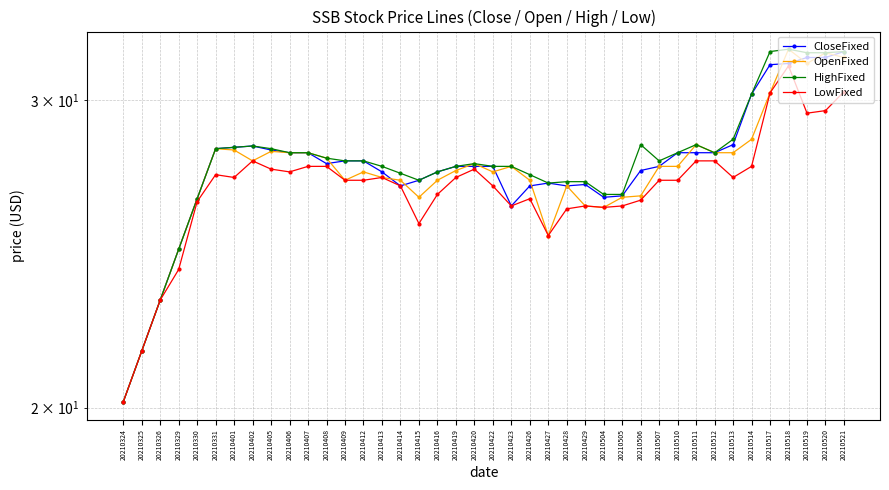

List the series in order of their overall mean, highest first.

HighFixed, CloseFixed, OpenFixed, LowFixed